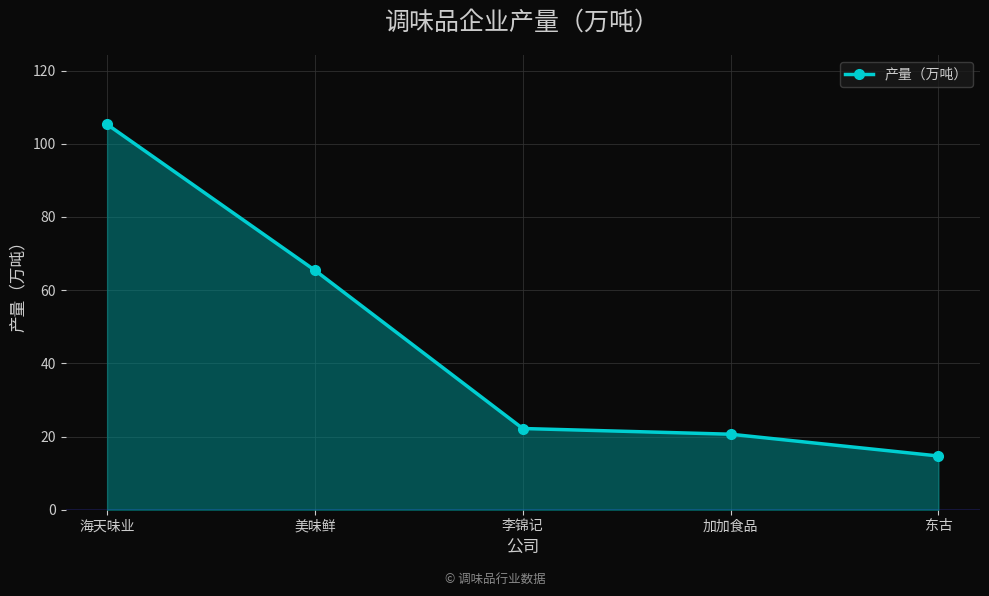

What is the ratio of the value at 海天味业 to the value at 东古?

7.2